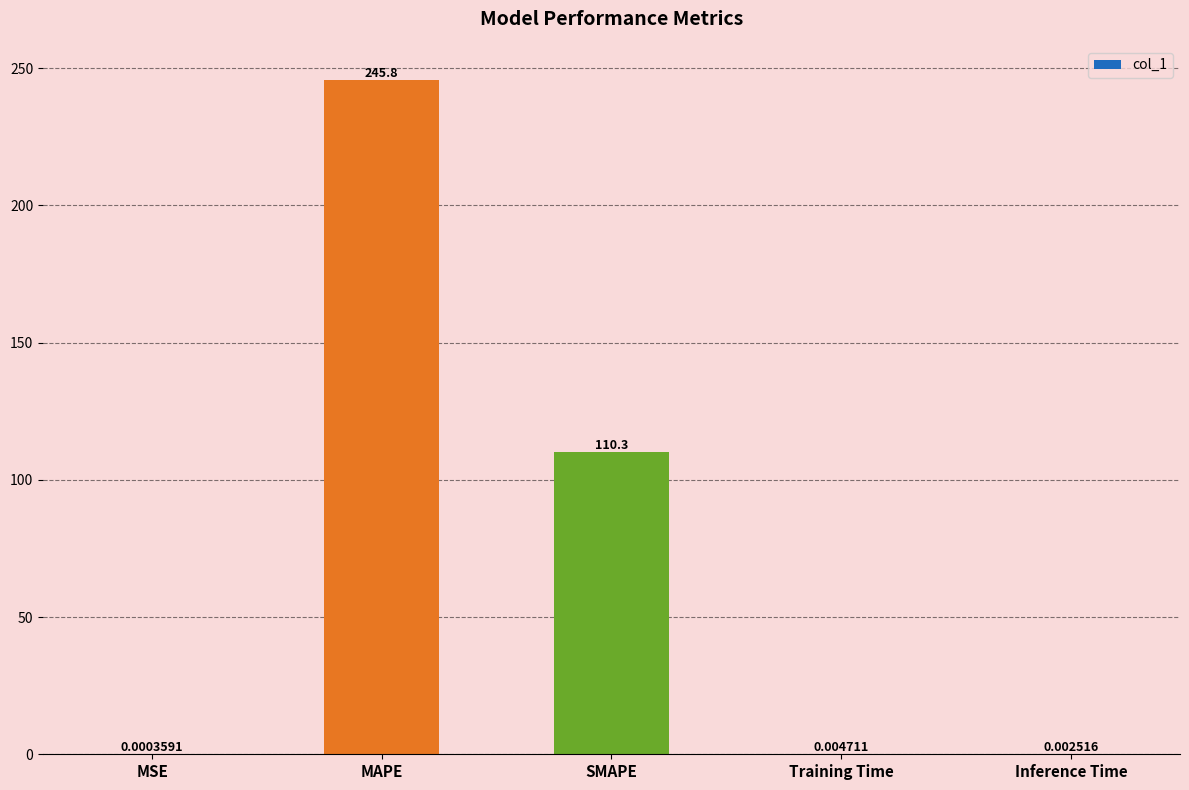

At which label is the value closest to 122?

SMAPE